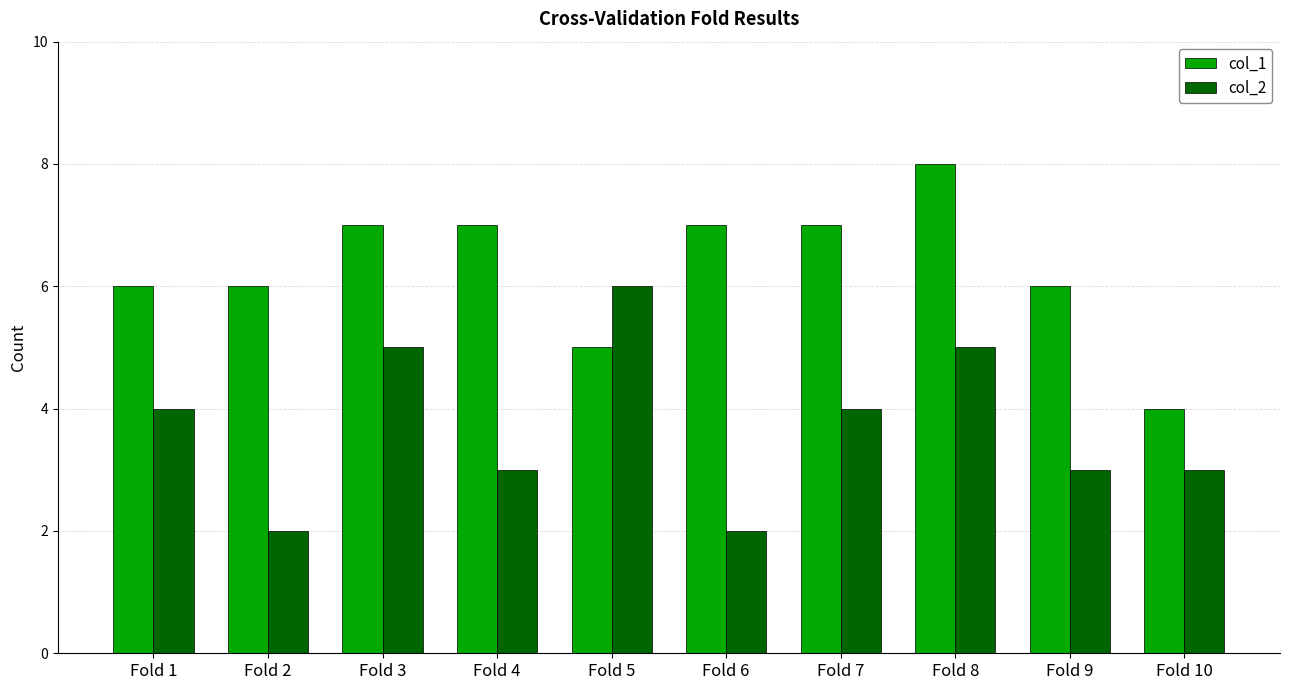

Between Fold 4 and Fold 8, which series saw the biggest shift?

col_2